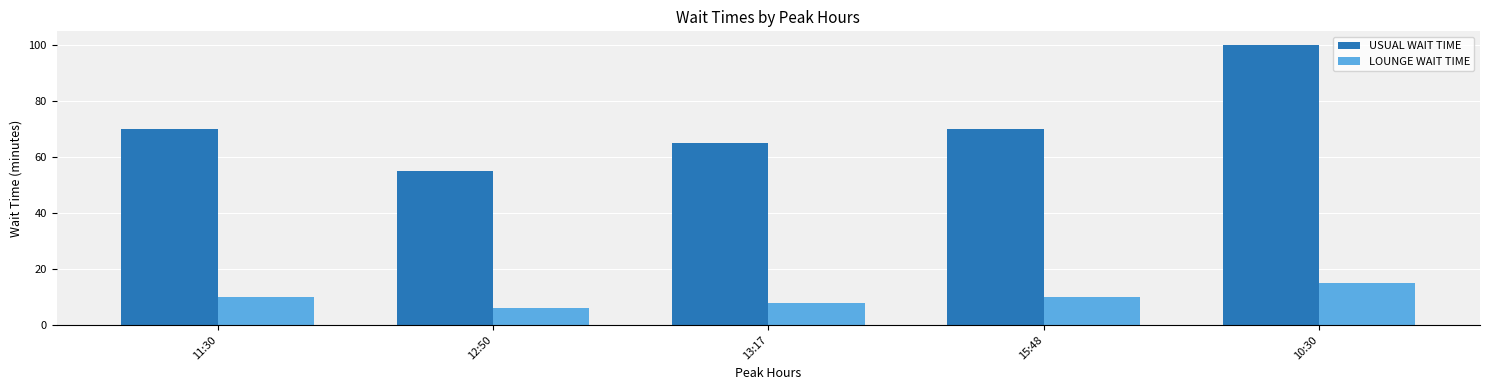

What is the difference between the second highest and minimum values in the LOUNGE WAIT TIME series?

4